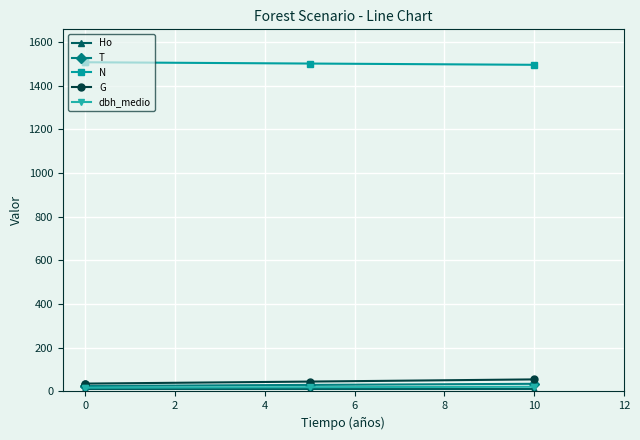

What is the difference between the maximum and minimum values in the dbh_medio series?

4.3